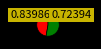

Is there a majority slice in this chart?

Yes